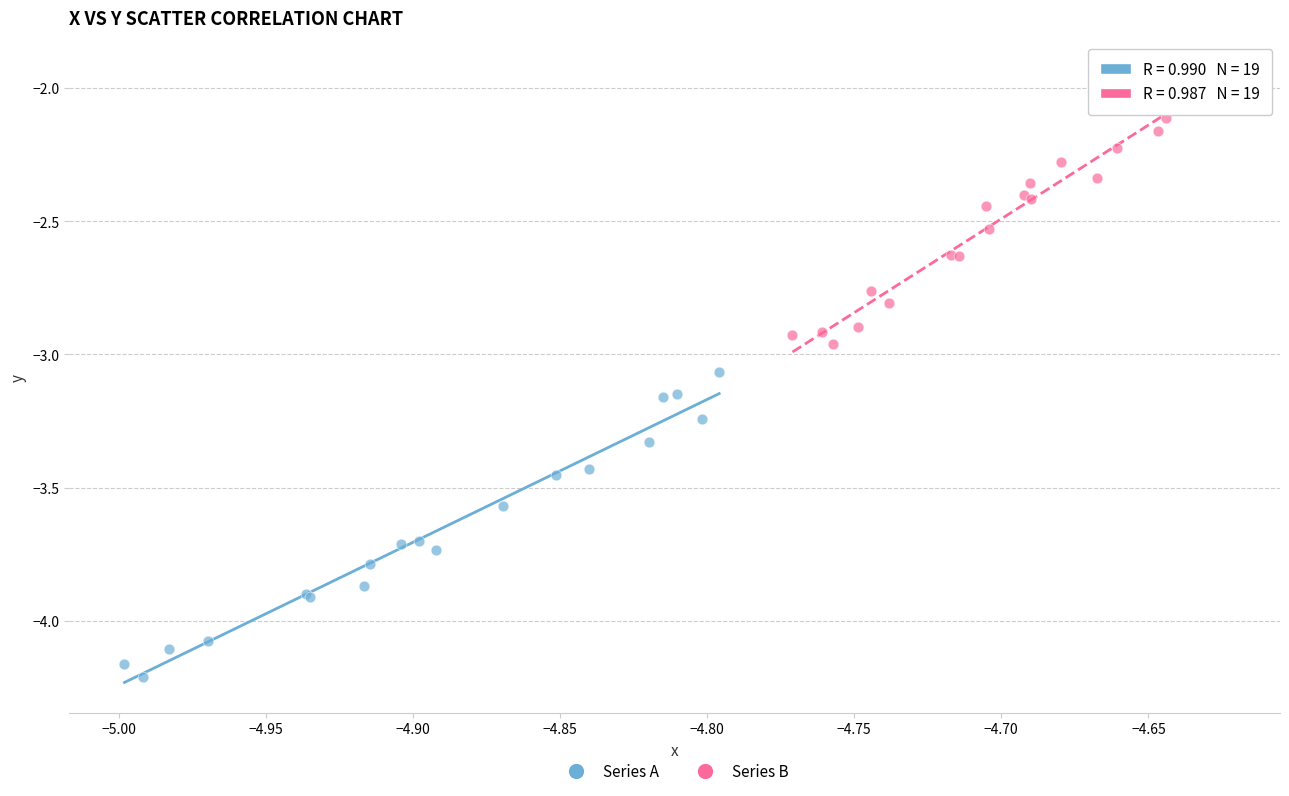

Which series has the widest spread of Y values?

Series A